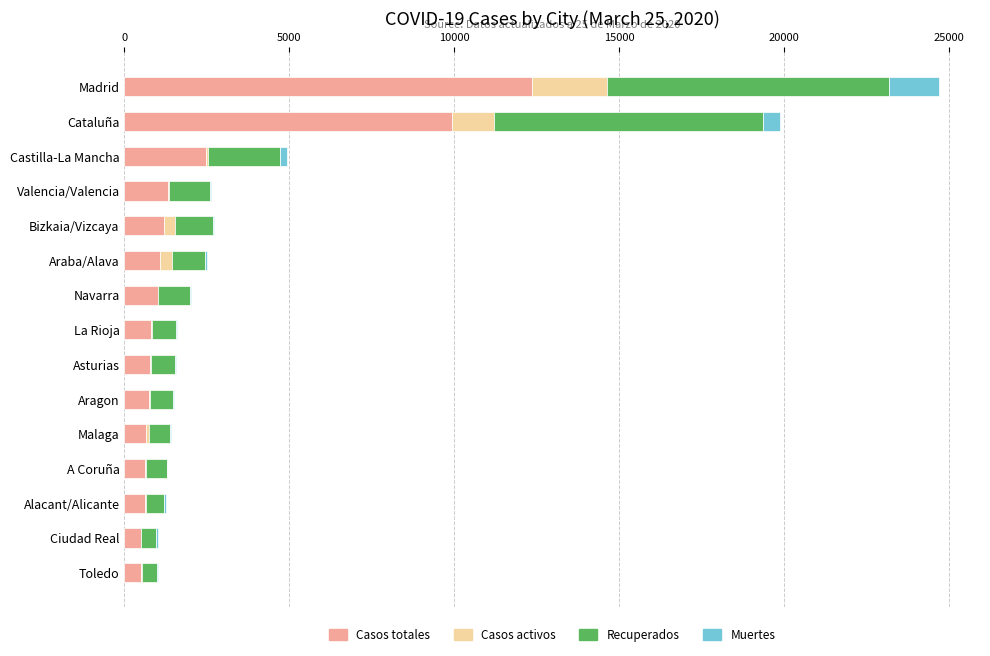

What is the maximum value for Casos totales?

12352